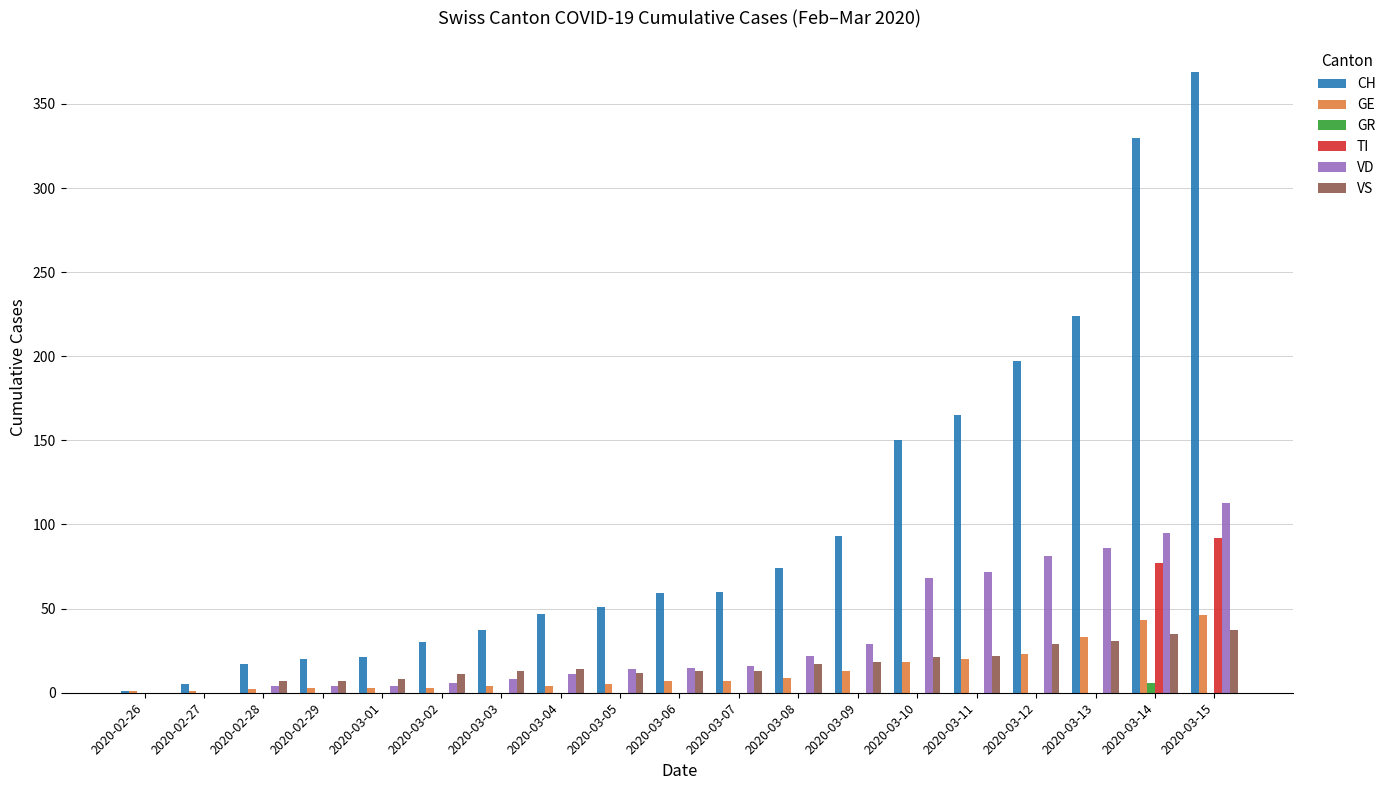

Which series has the largest total across all categories?

CH